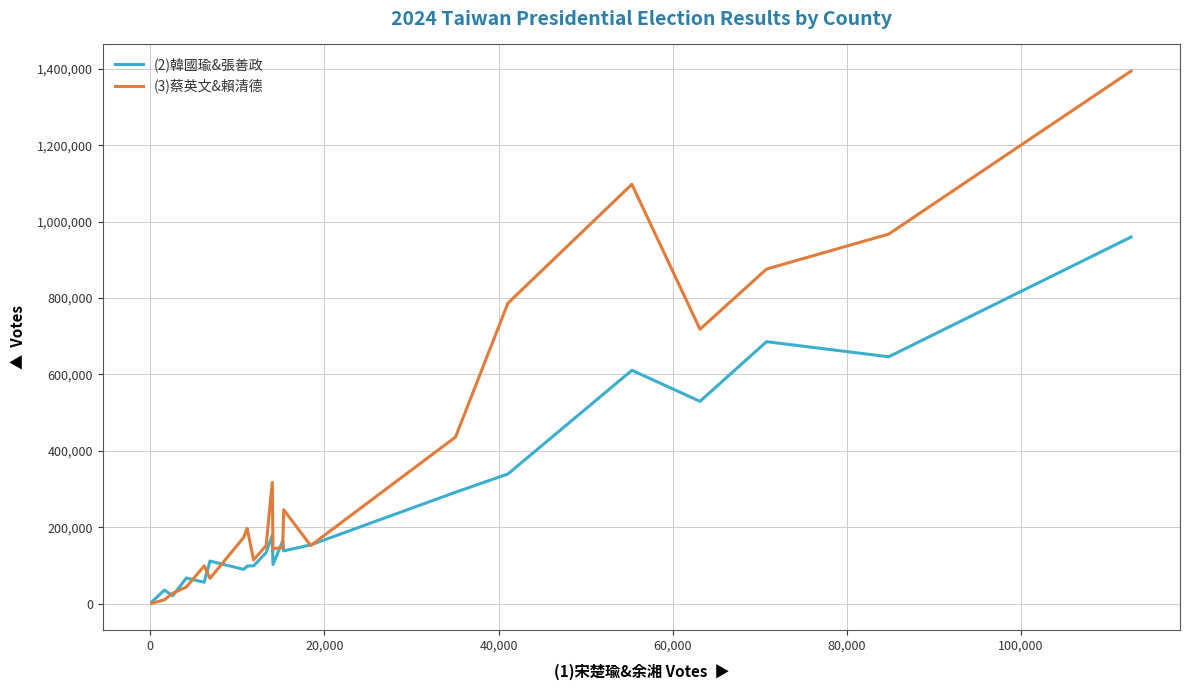

List the series in order of their overall mean, highest first.

(3)蔡英文&賴清德, (2)韓國瑜&張善政